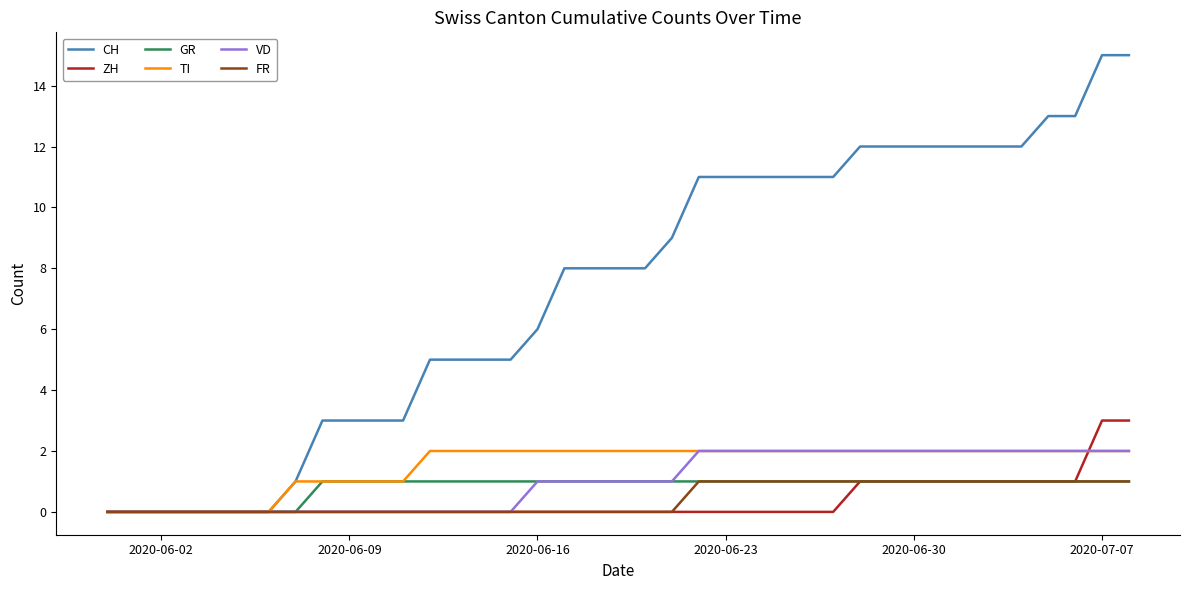

Which series has the largest range (max minus min)?

CH